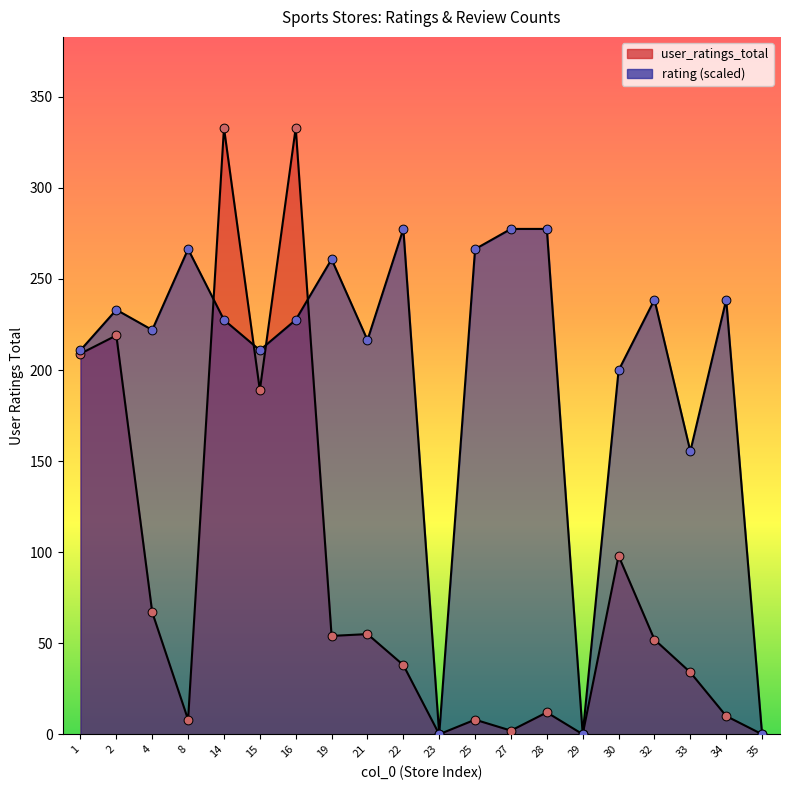

At which category is the sum across all series the highest?

14